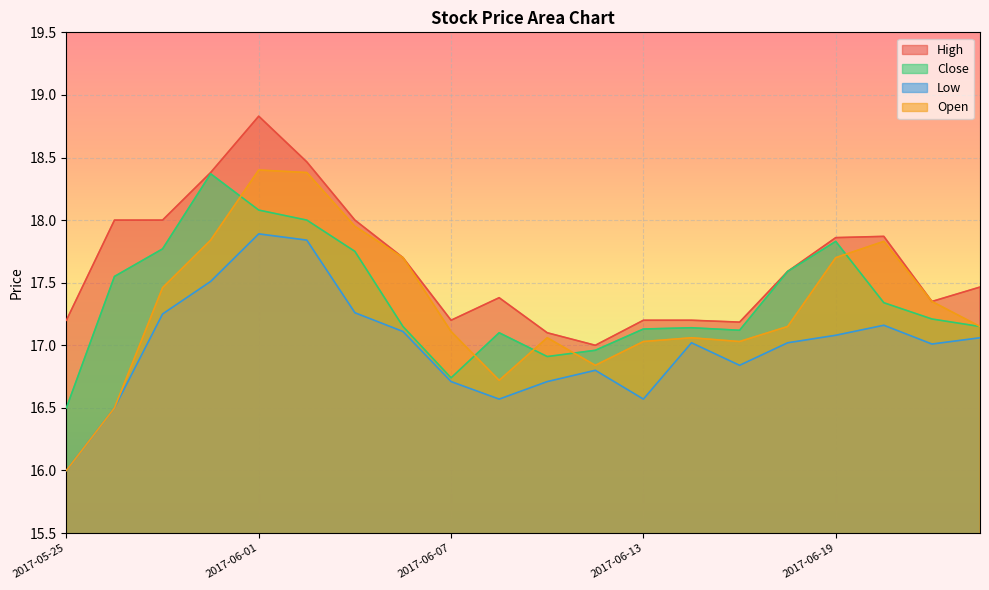

At 2017-06-05, list the series in order from largest to smallest.

High, Open, Close, Low